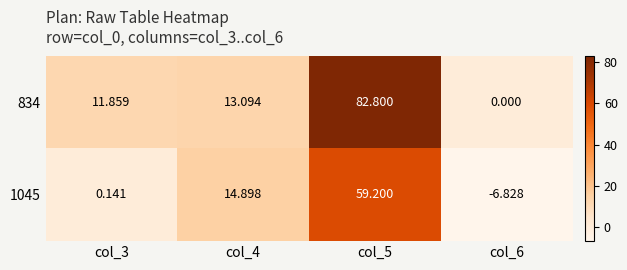

Is the value of 1045 at col_3 greater than the value of 834 at col_4?

No